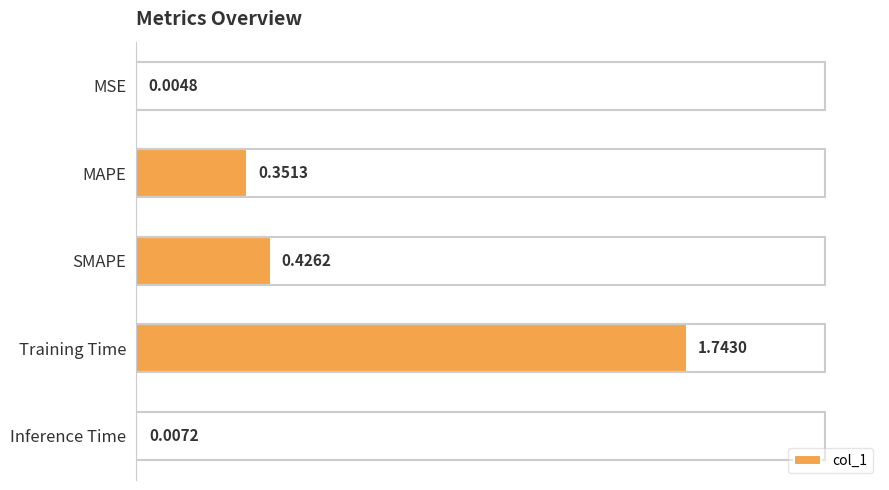

Between MAPE and Training Time, which is larger?

Training Time